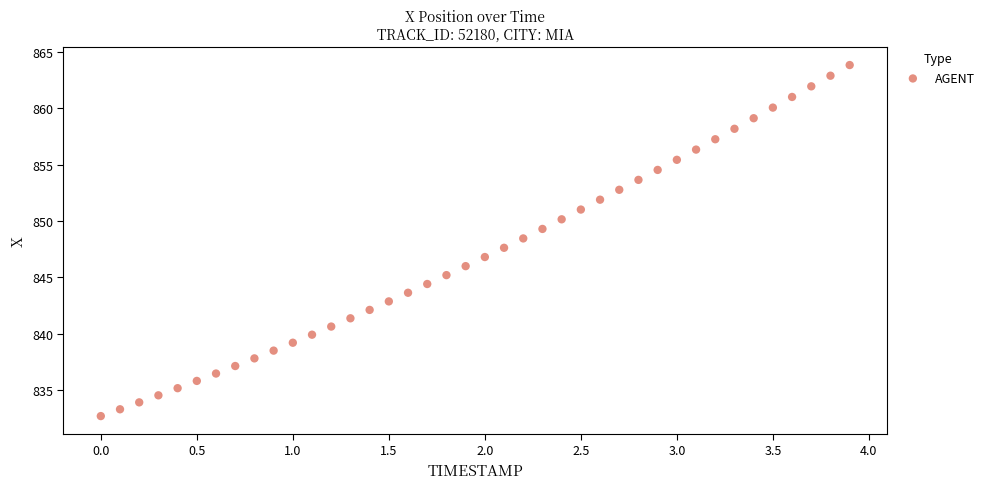

What is the range of X values (max minus min)?

3.9